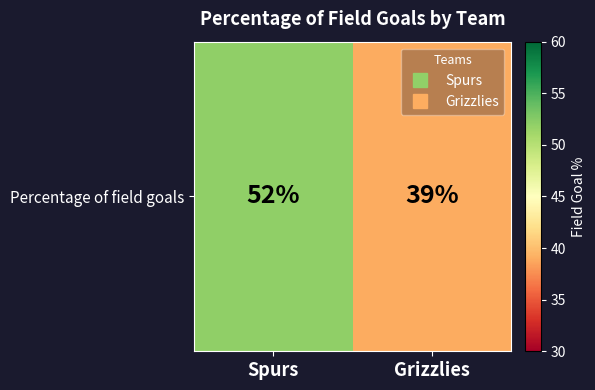

List the labels in order of value, smallest first.

Grizzlies, Spurs